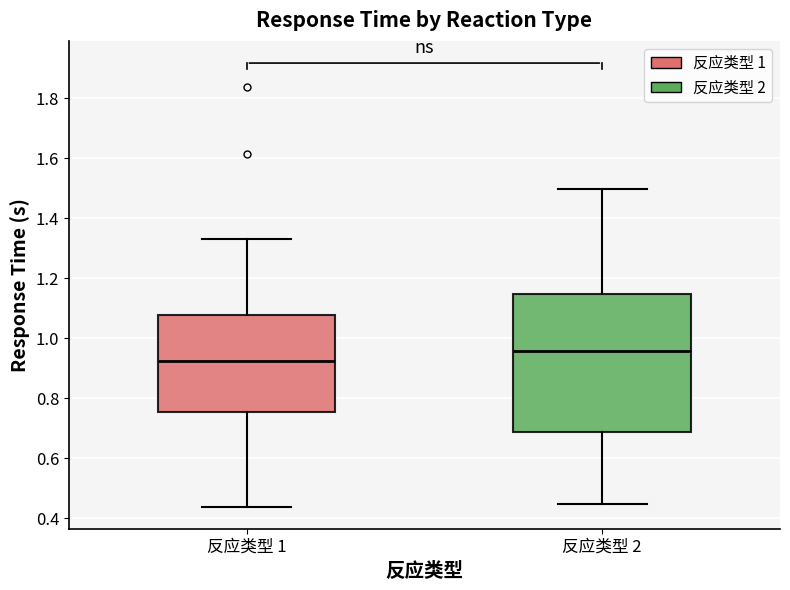

Reading left to right, read every box against the y-axis: the position of its median line, the range the box covers, and the ends of its whiskers. The values are not printed on the chart, so give them approximately, as read against the axis.

反应类型 1: median 0.92, box 0.76 to 1.08, whiskers 0.44 to 1.34
反应类型 2: median 0.96, box 0.68 to 1.14, whiskers 0.44 to 1.50